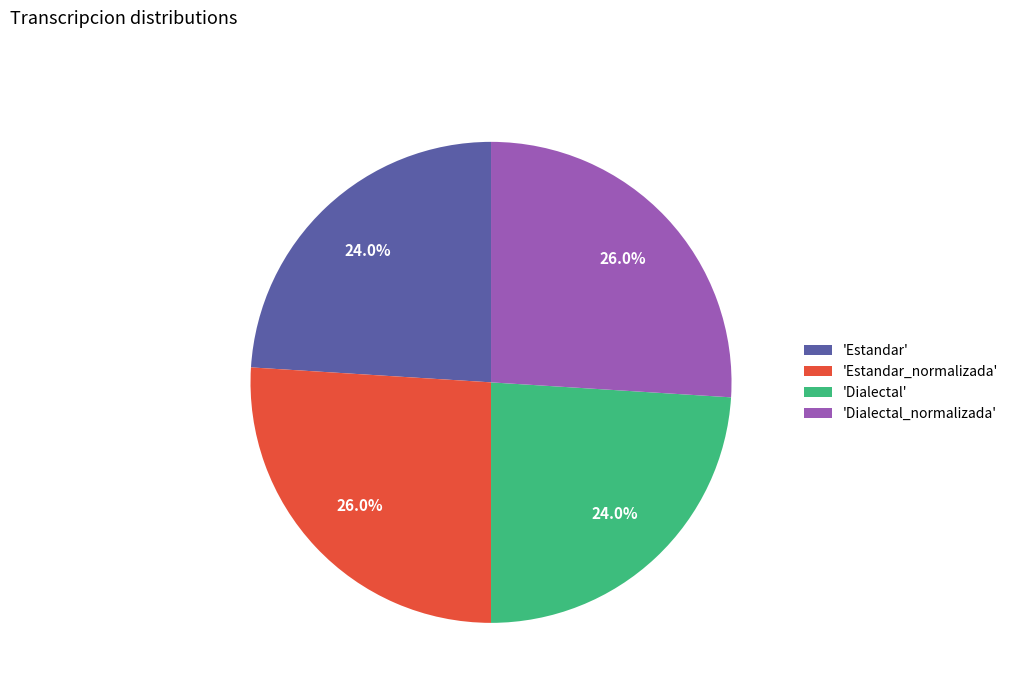

What percentage do 'Dialectal' and 'Dialectal_normalizada' together represent?

50.0%